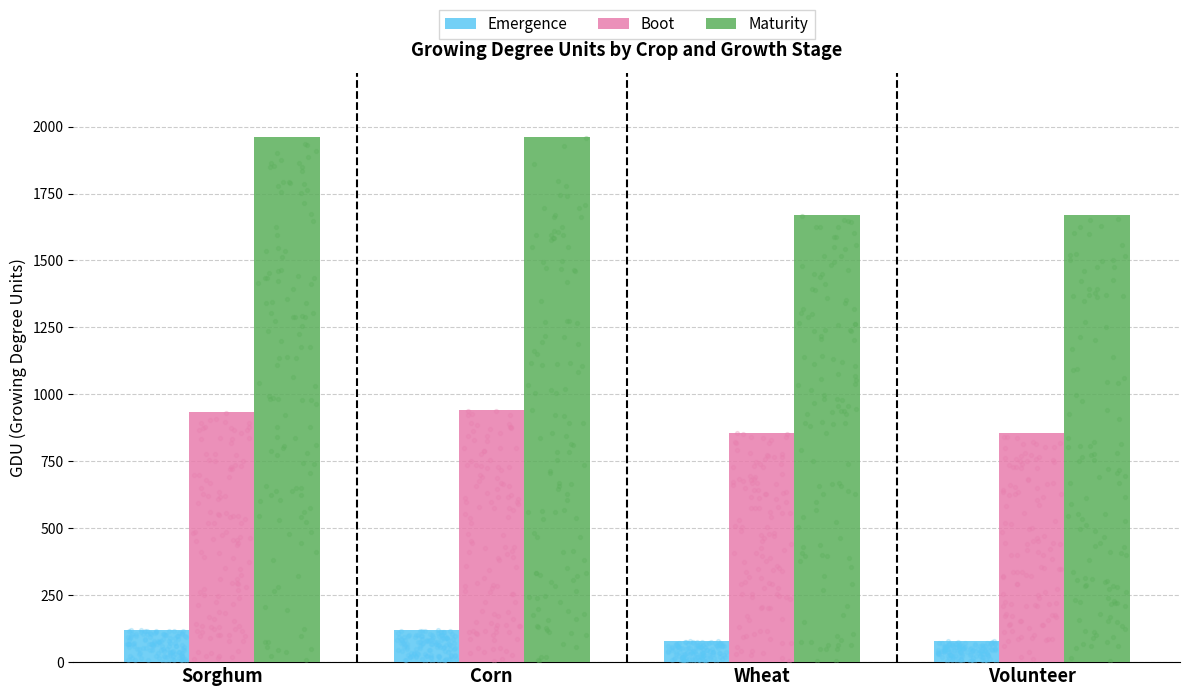

What is the total value across all series at Corn?

3020